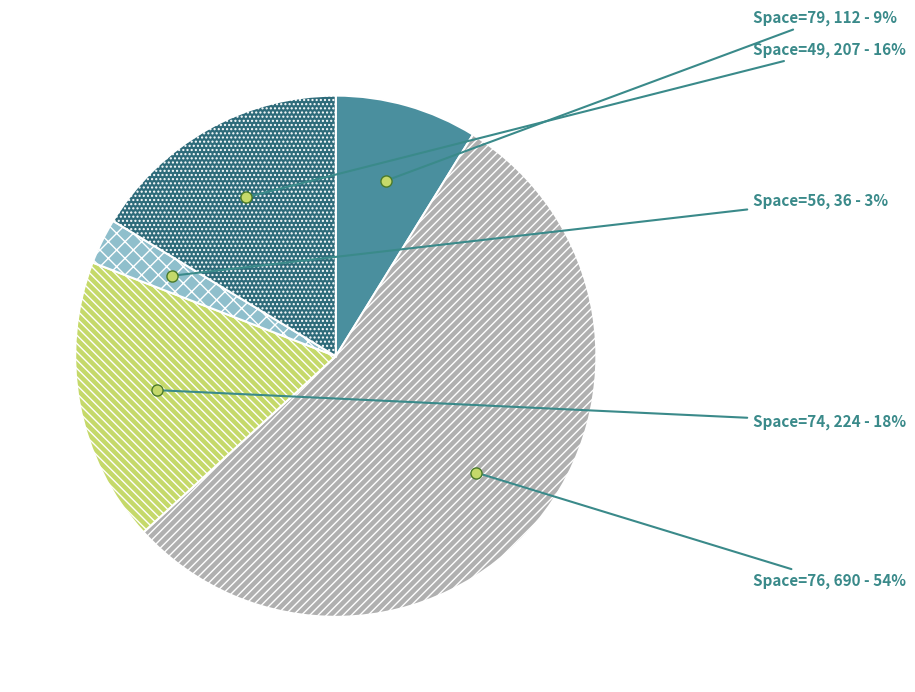

Rank the categories by value from lowest to highest.

Space=56, Space=79, Space=49, Space=74, Space=76